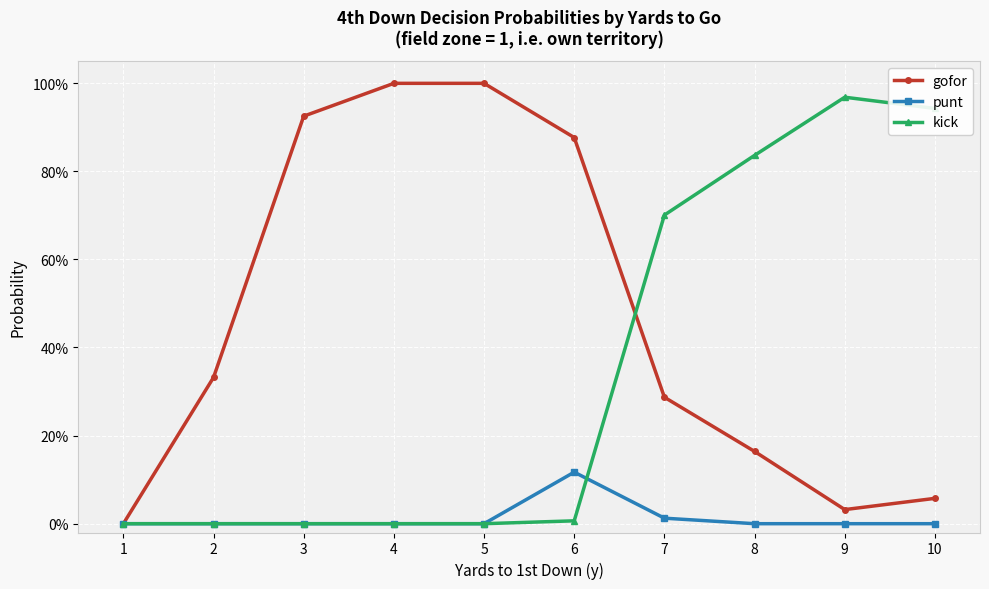

At which category does the chart reach its minimum across all series?

1